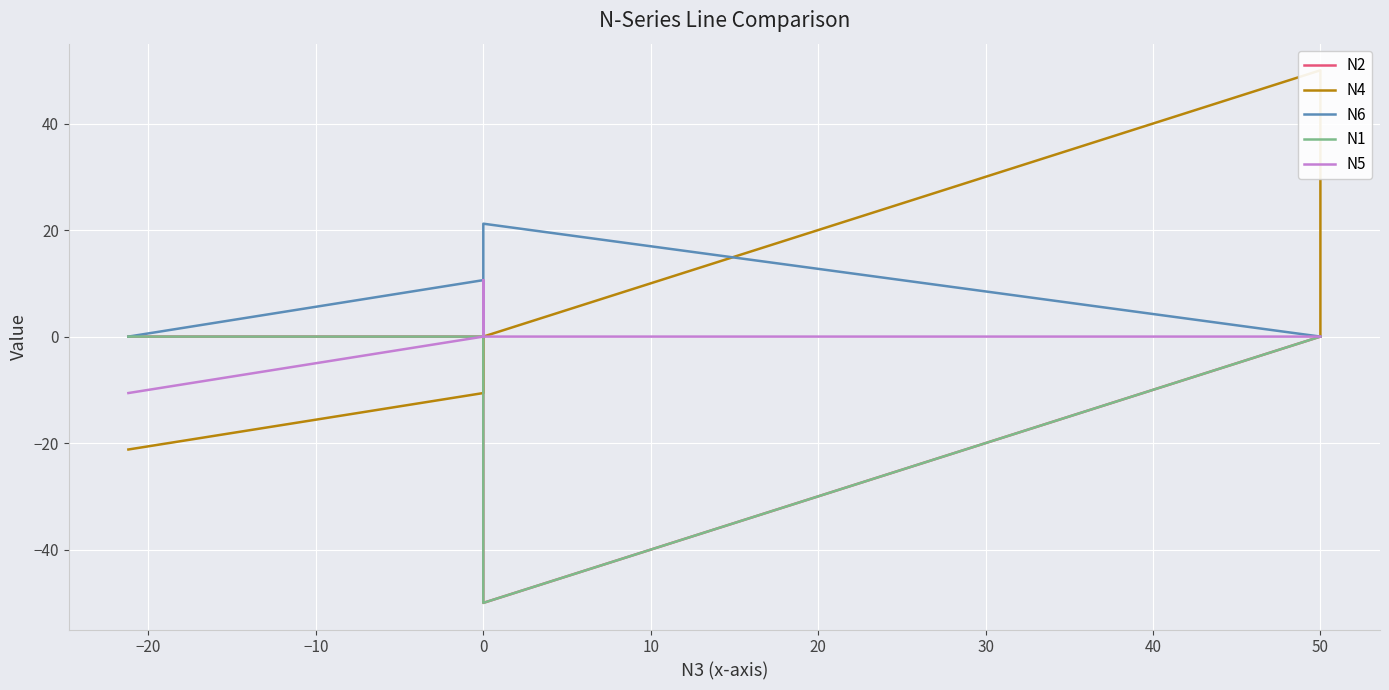

What is the difference between the maximum and minimum values in the N1 series?

50.0